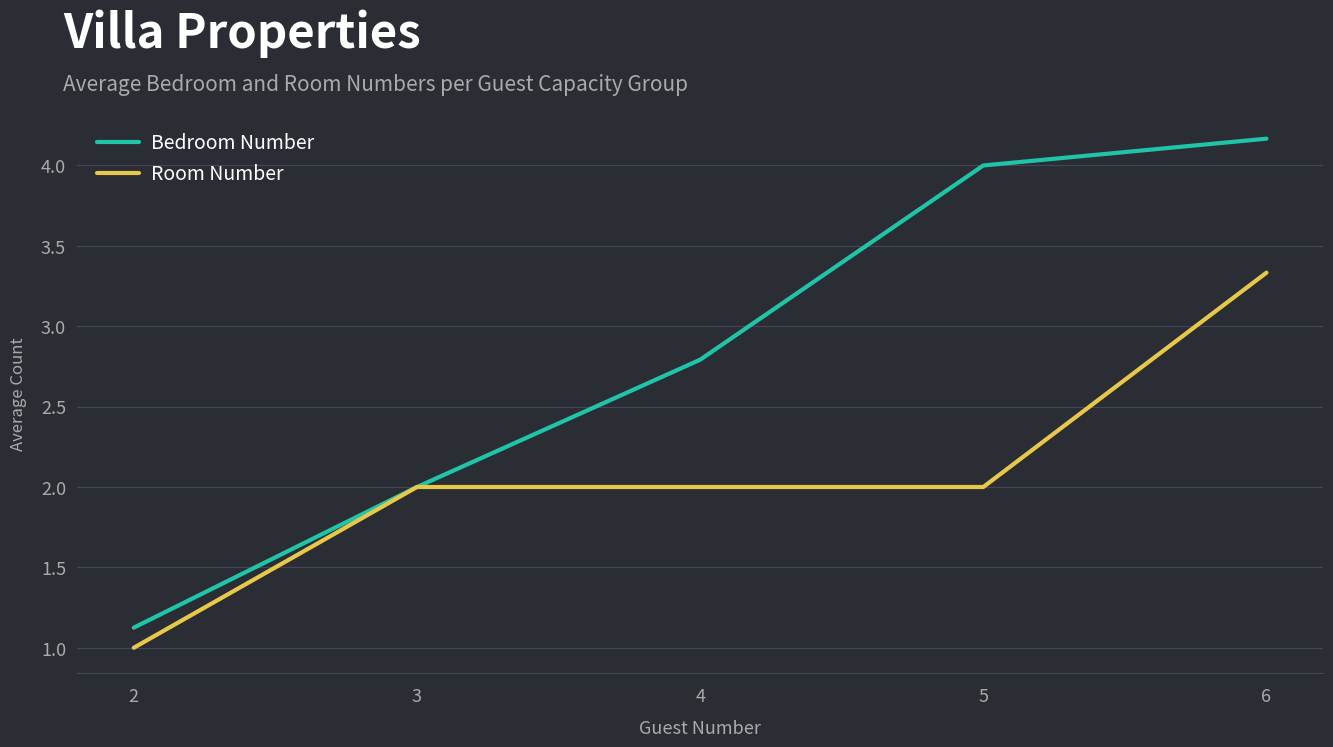

At which category is the sum across all series the highest?

6